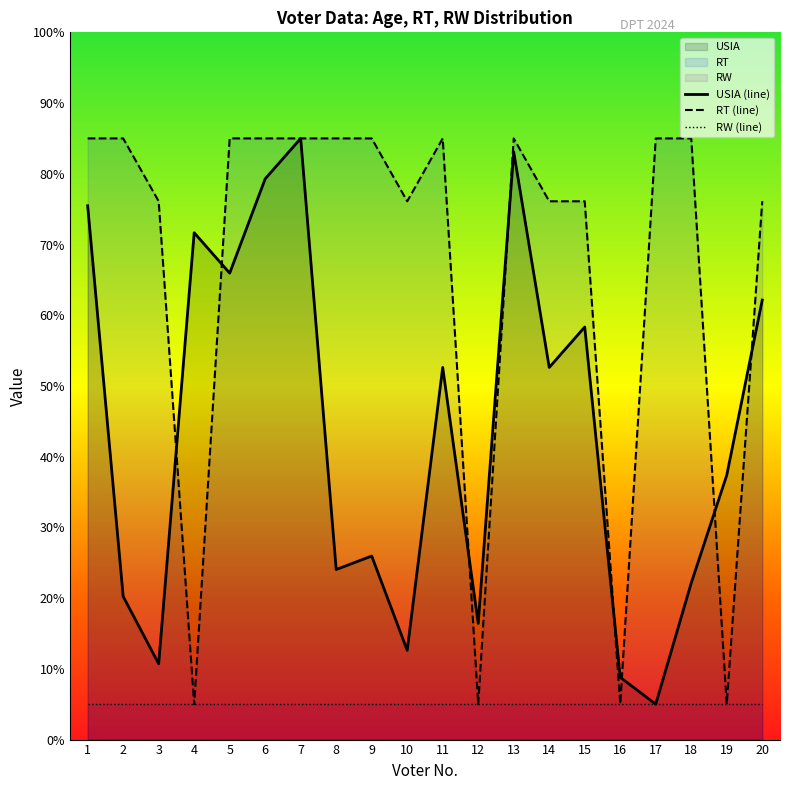

True or false: RW (line) and RT (line) intersect in this chart.

False